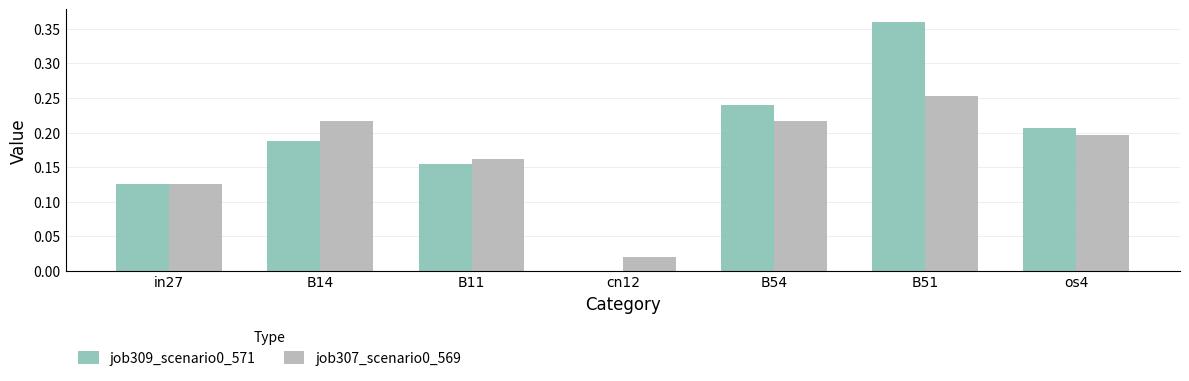

What is the sum of all job307_scenario0_569 values?

1.2